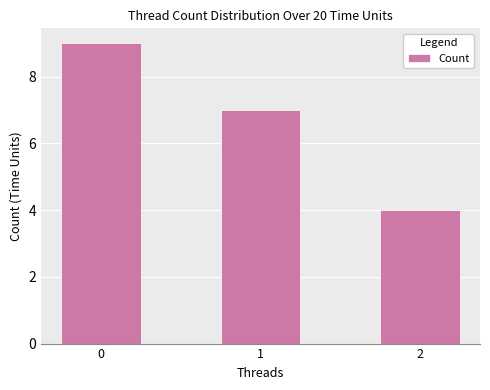

List the labels in order of value, largest first.

0, 1, 2